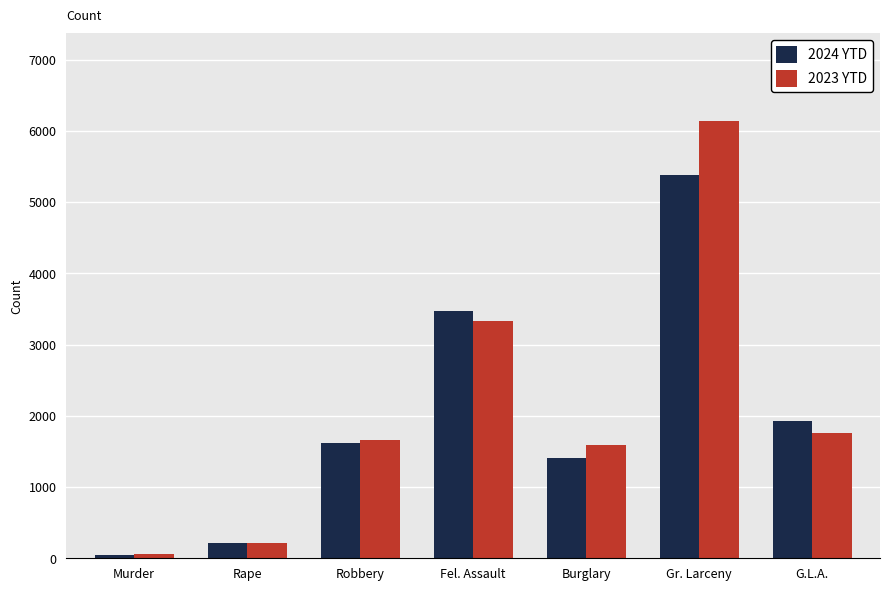

Rank the series by their maximum value, from lowest to highest.

2024 YTD, 2023 YTD